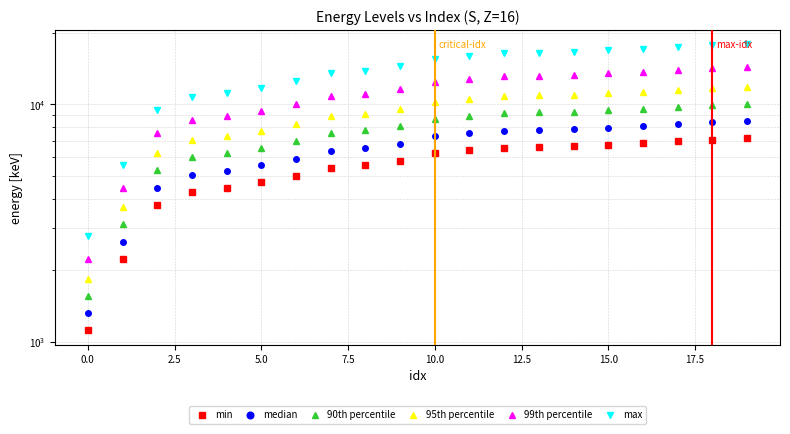

Is the value of 99th percentile at 14 greater than the value of 90th percentile at 13?

Yes